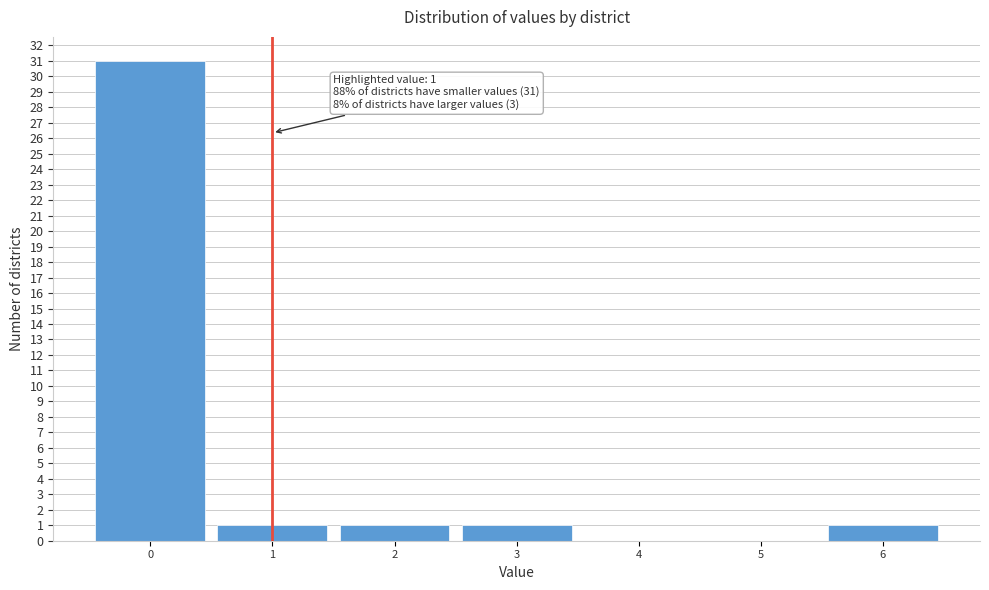

Over which range of the x-axis is the bar tallest?

-0.5 to 0.5